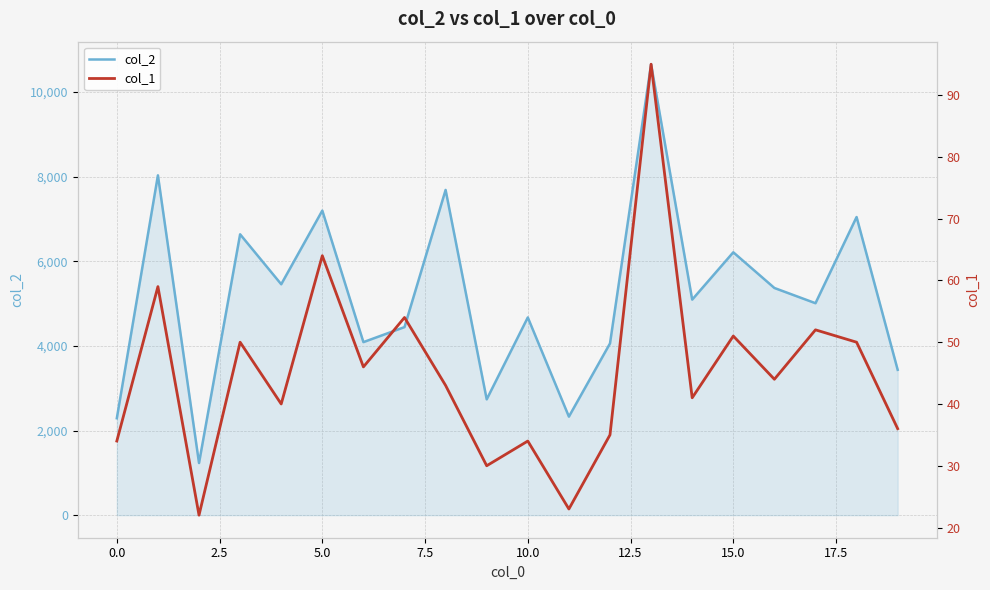

Reading right to left, list all the values displayed in this chart.

col_2: 3434	7043	5007	5367	6210	5092	10653	4057	2328	4671	2736	7683	4443	4088	7195	5455	6635	1232	8028	2290
col_1: 36	50	52	44	51	41	95	35	23	34	30	43	54	46	64	40	50	22	59	34